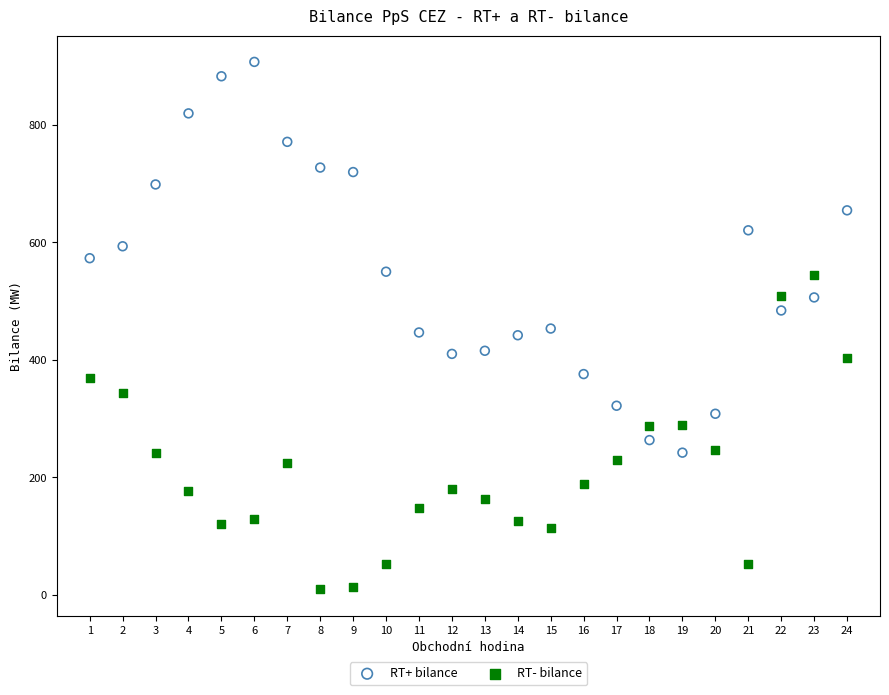

What are all the series names shown in the legend?

RT+ bilance, RT- bilance